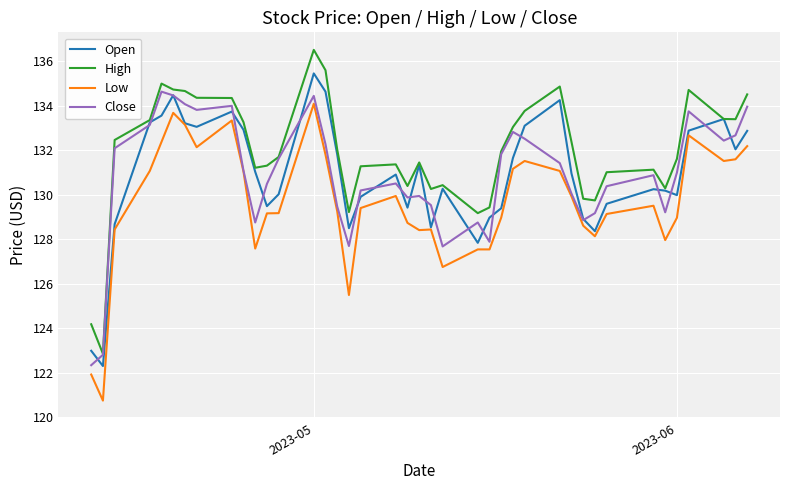

Which series has the largest range (max minus min)?

High